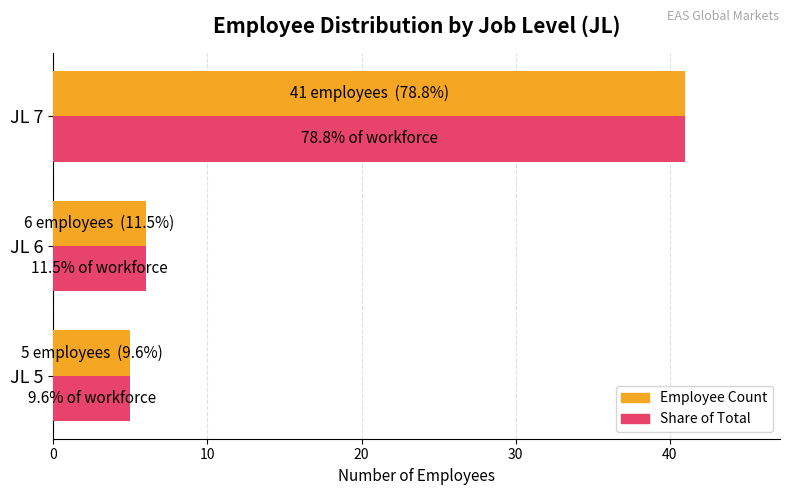

Count the number of categories in the chart.

3